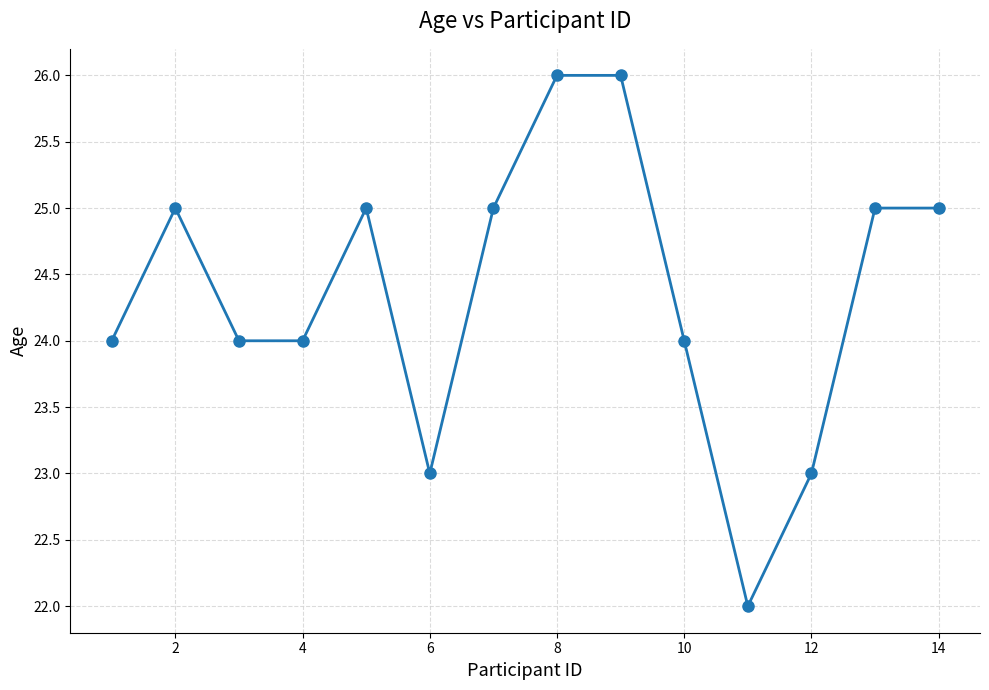

How many lines are shown in the chart?

1